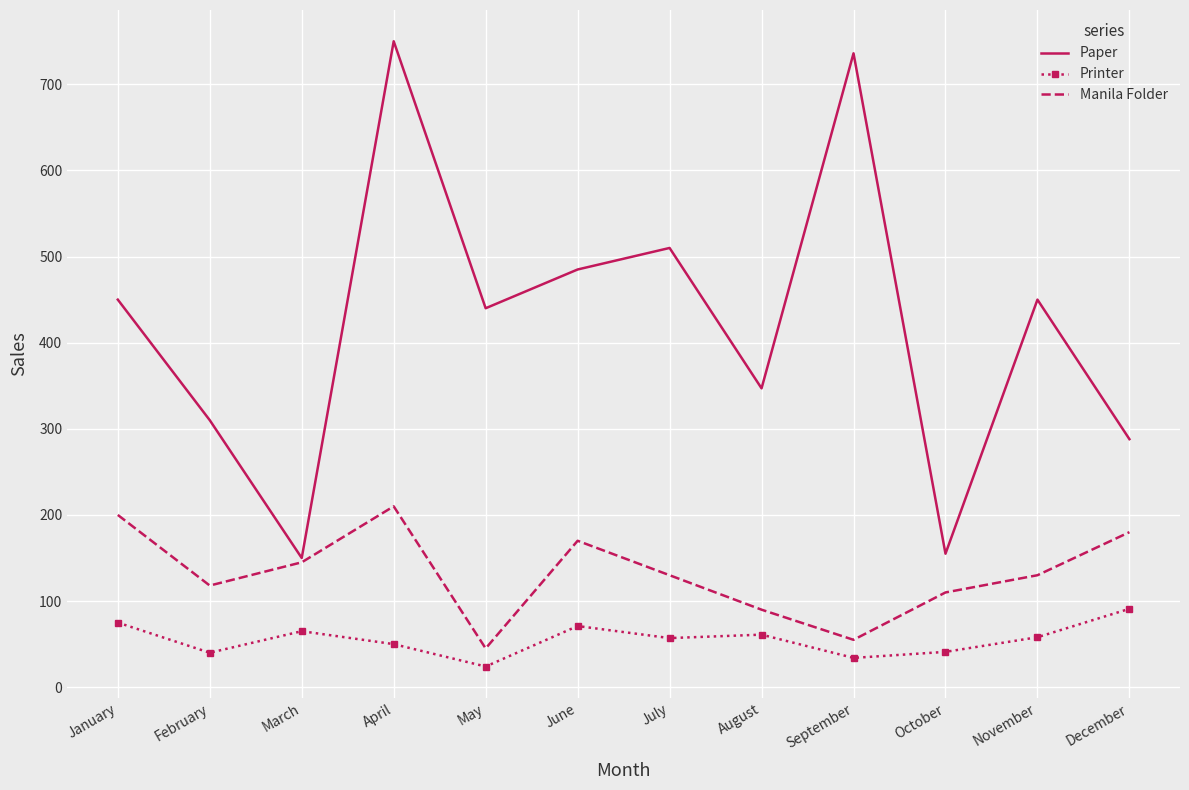

At which category is the sum across all series the highest?

April